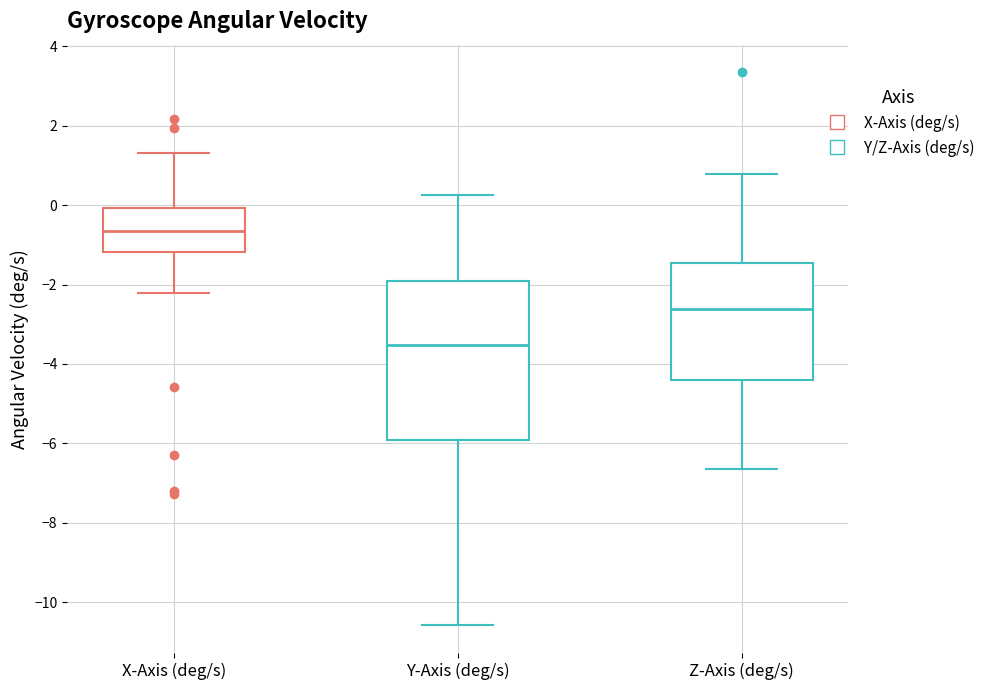

Which box has the lowest median line?

Y-Axis (deg/s)